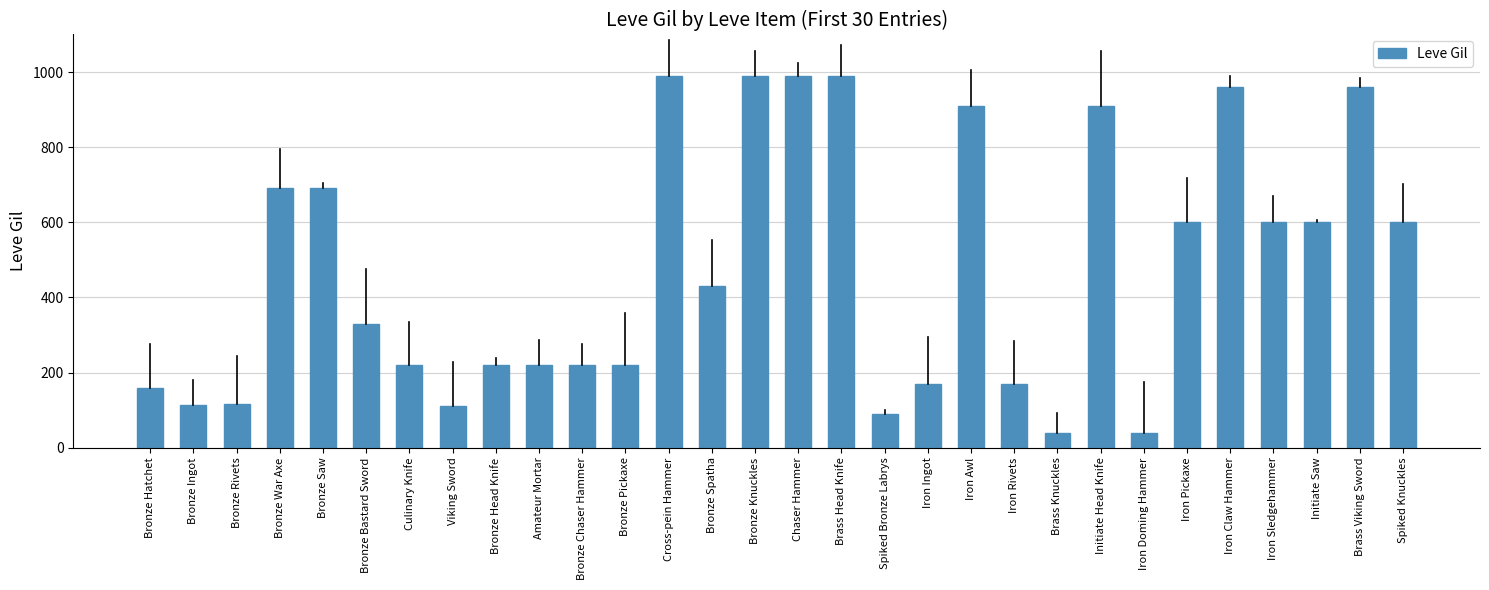

What is the sum of all values?

14349